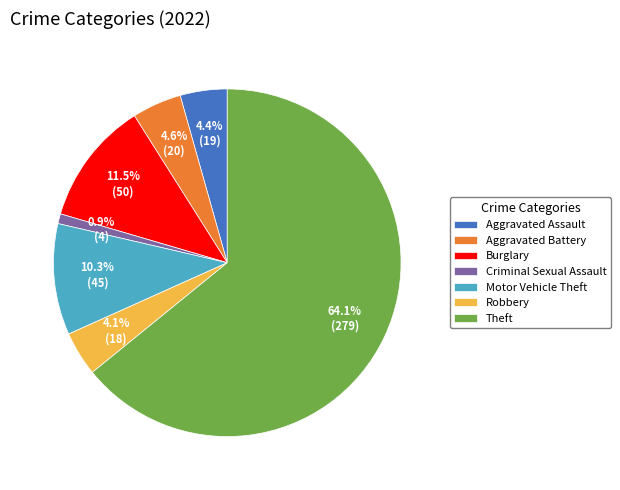

Is the sum of Burglary and Robbery greater than half?

No